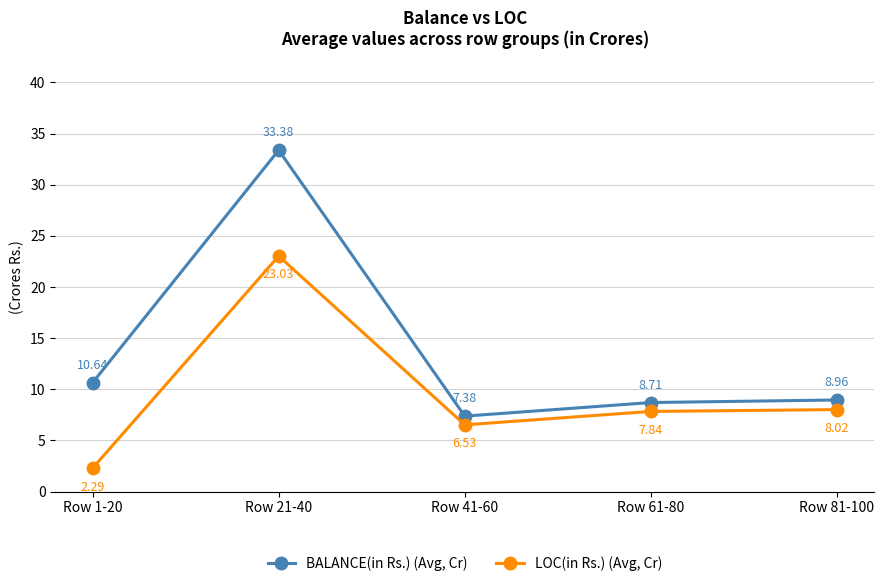

The value of BALANCE(in Rs.) (Avg, Cr) at Row 41-60 is 1.7. True or false?

False